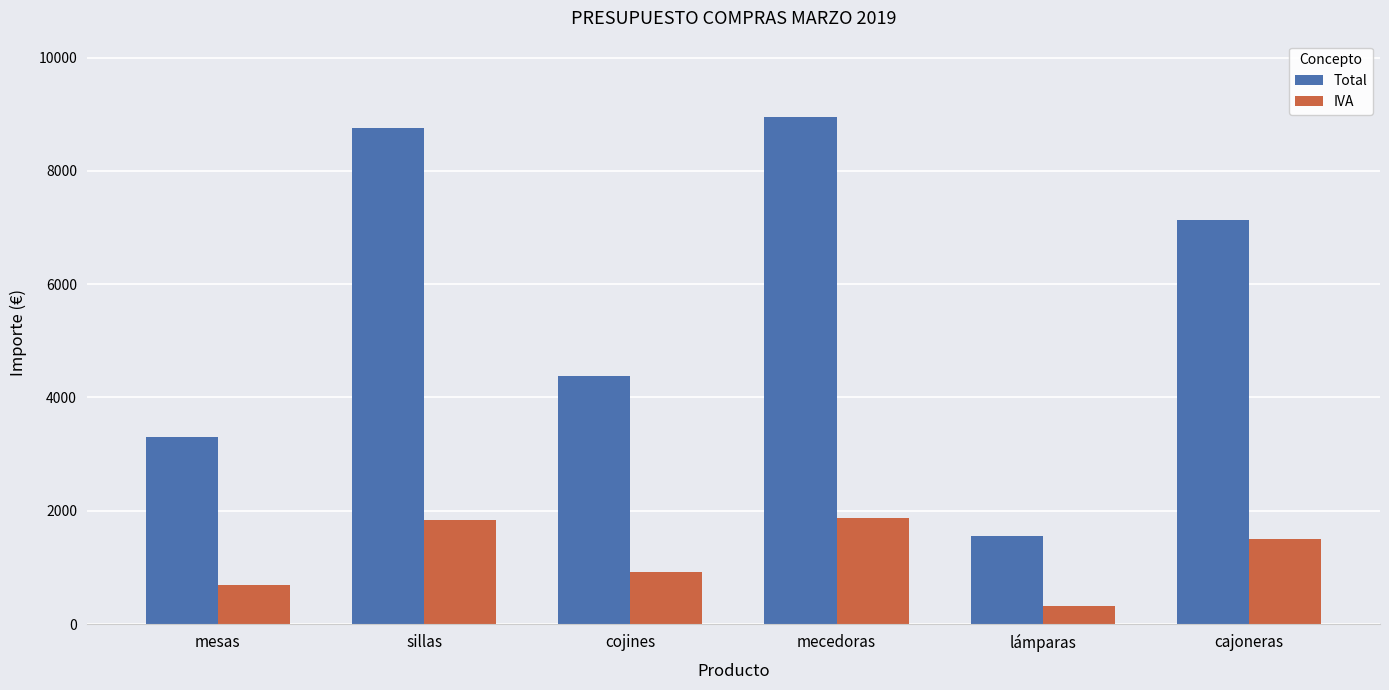

Which series has the widest spread of values?

Total